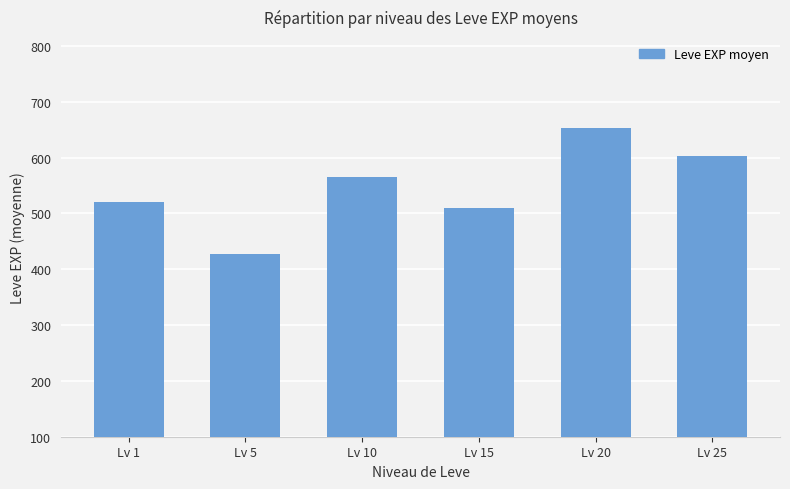

Which category has the lowest value across all series?

Lv 5